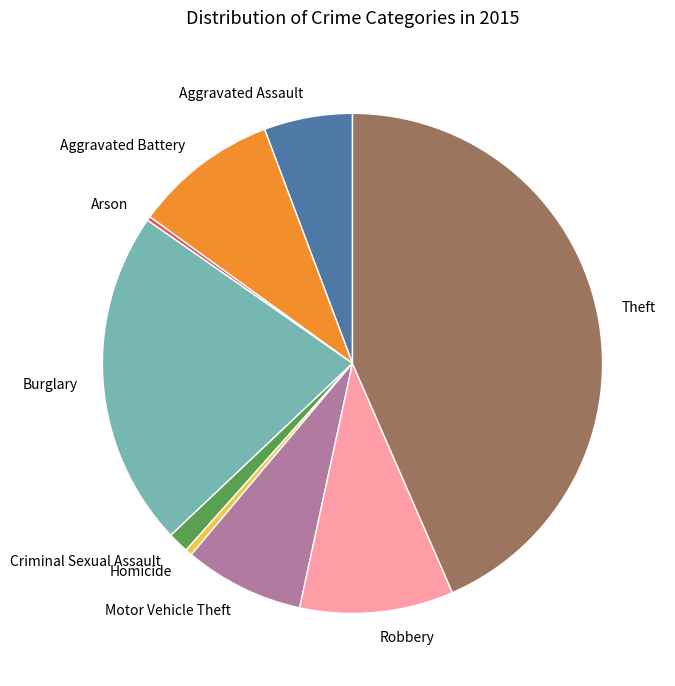

Is Burglary the majority of the pie?

No